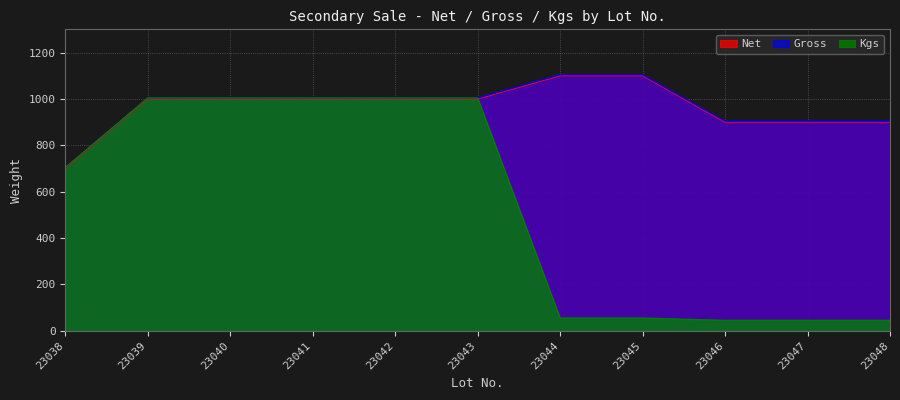

True or false: Gross and Kgs cross at least once.

False